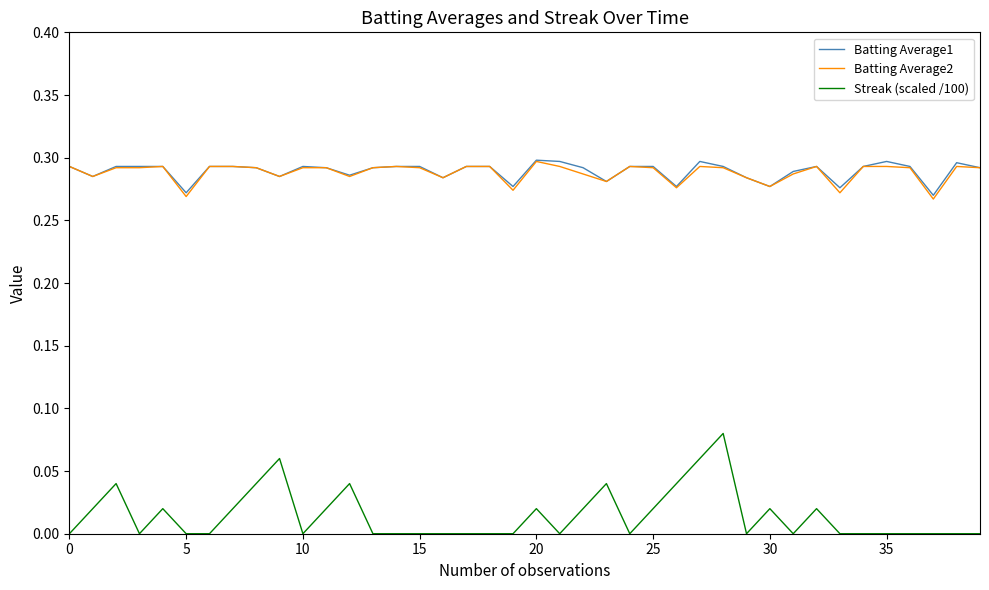

Which series has the largest range (max minus min)?

Streak (scaled /100)